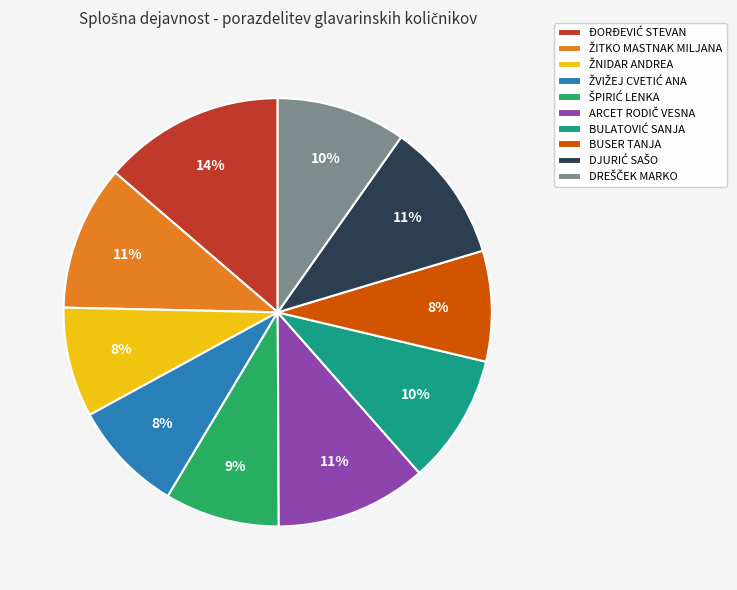

Does any single category account for the majority?

No